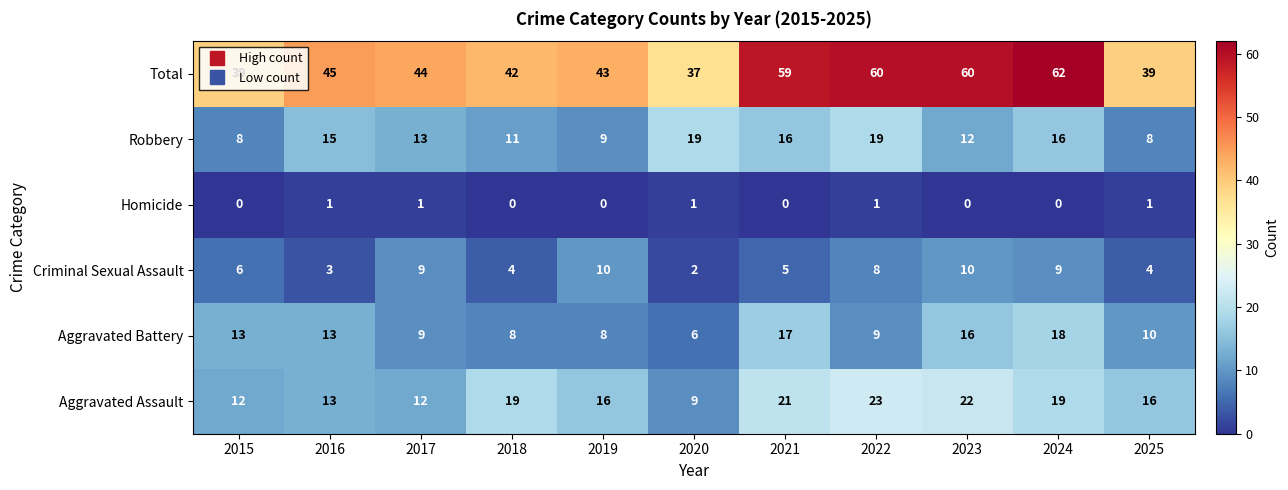

At which category is the sum across all series the highest?

2024